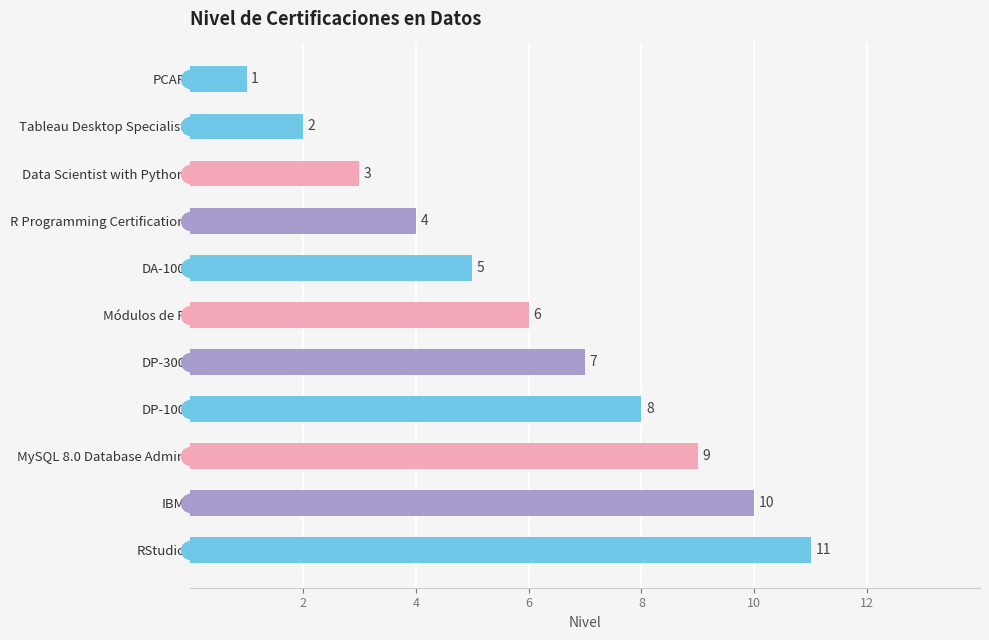

What is the change in value from Tableau Desktop Specialist to Módulos de R?

+4